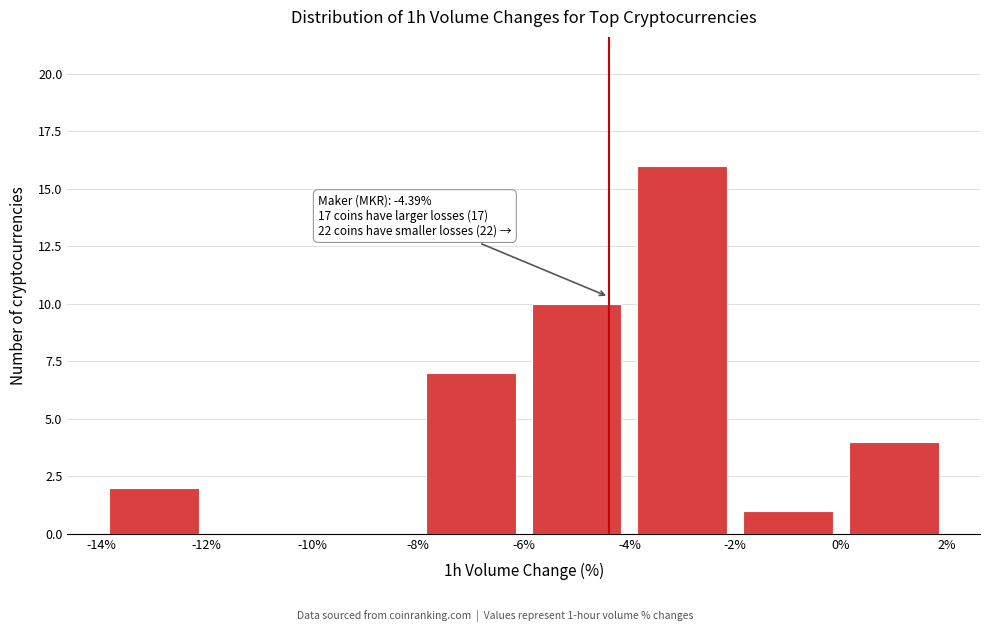

Which range on the x-axis has the tallest bar?

-4% to -2%